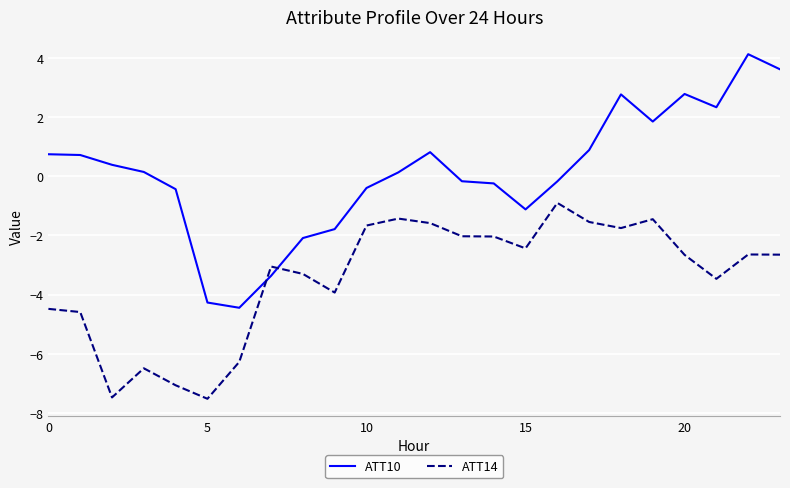

Which series has the largest range (max minus min)?

ATT10